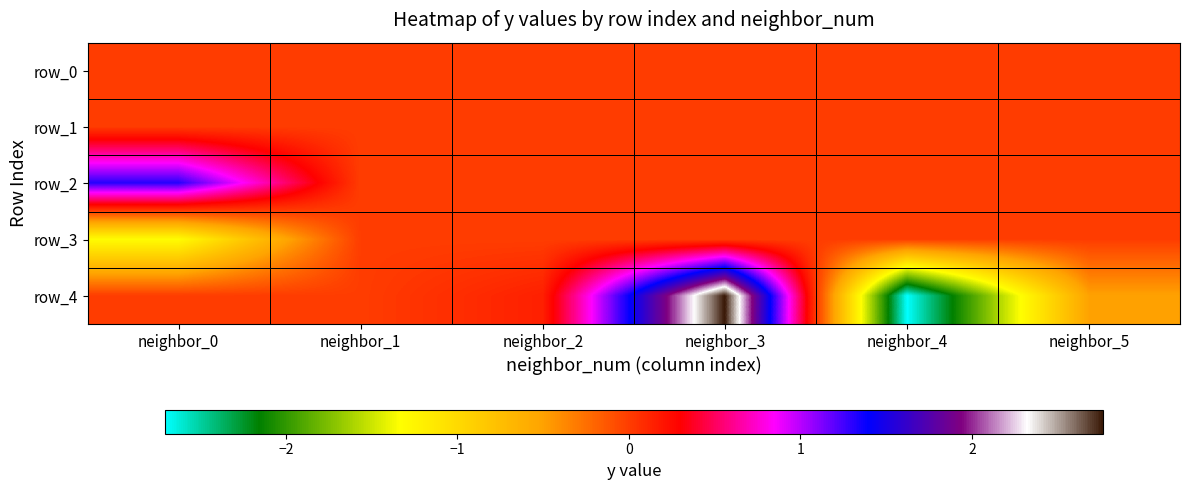

What is the greatest value displayed?

2.8